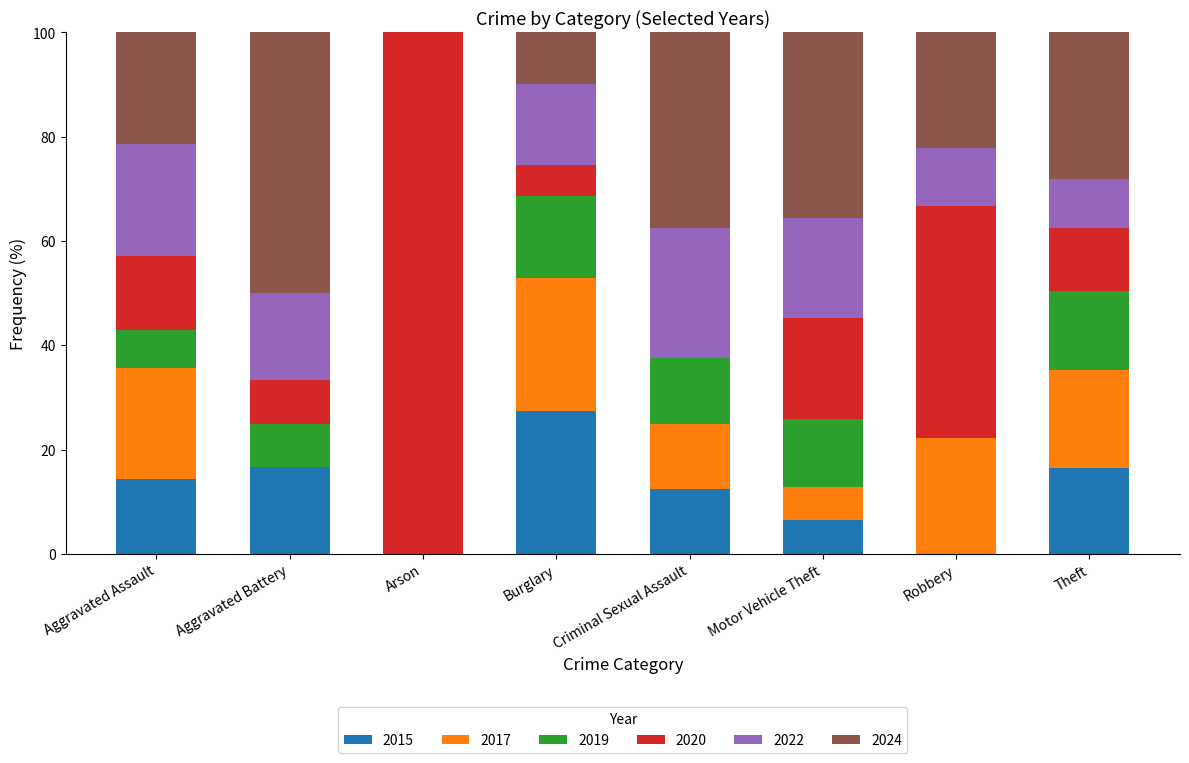

What value does the 2015 series have at Burglary?

27.5